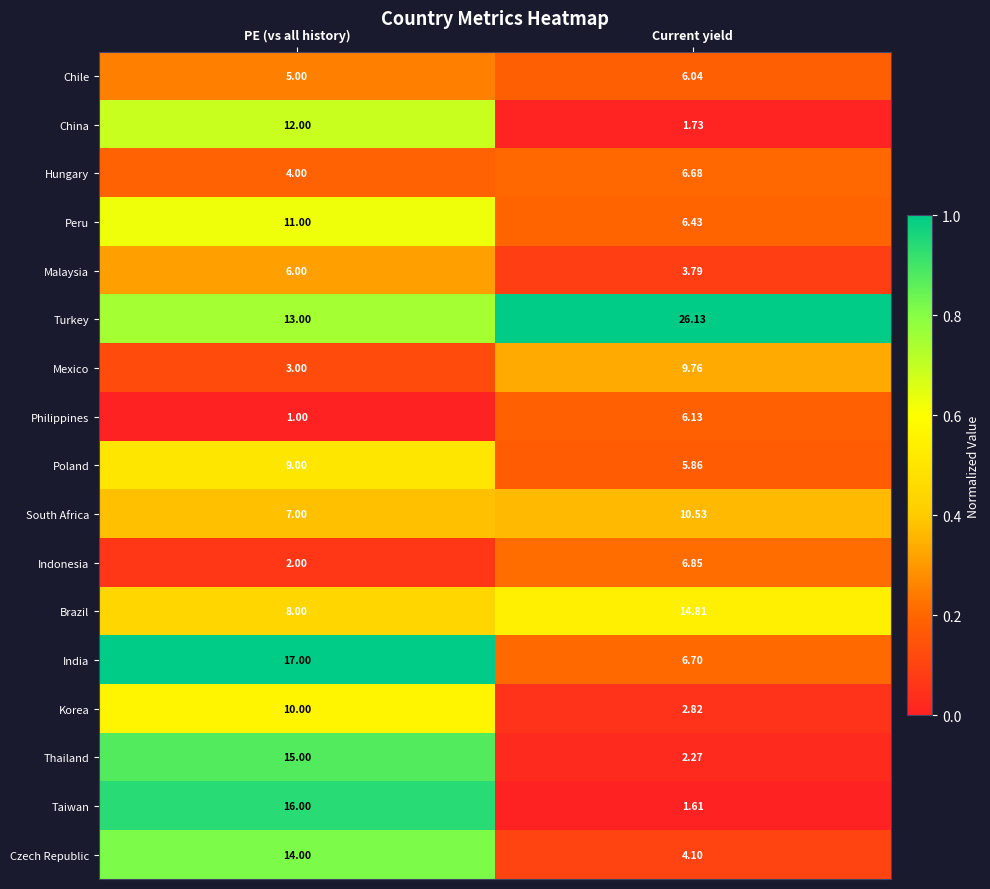

At which label does Czech Republic reach its peak?

PE (vs all history)